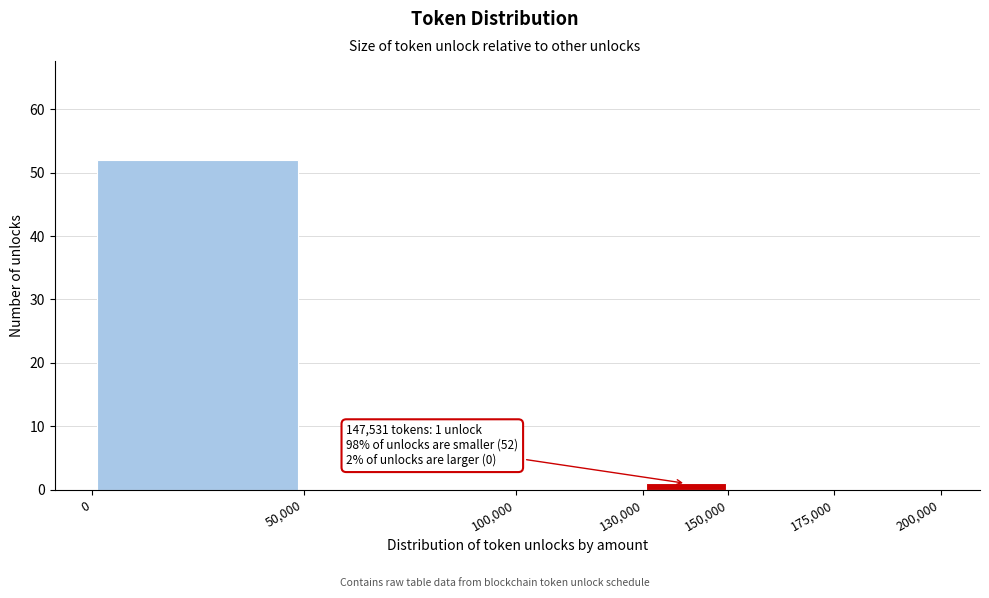

Over which range of the x-axis is the bar tallest?

0 to 50,000